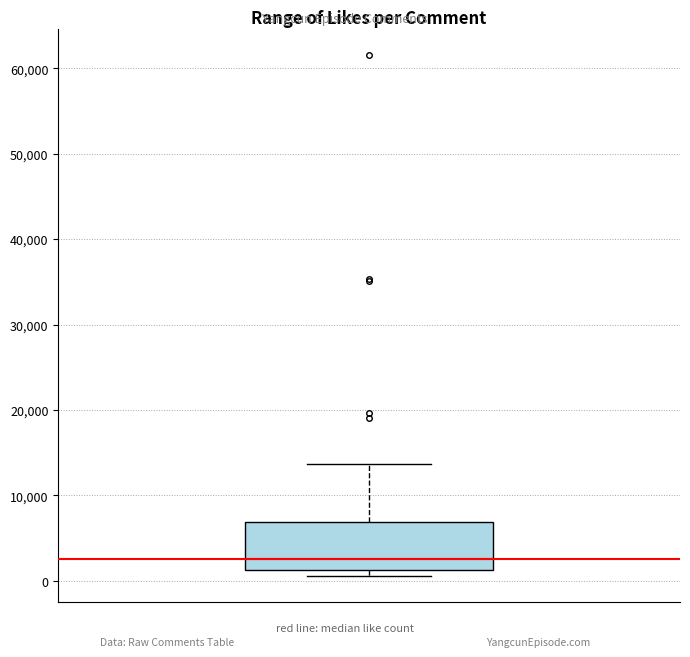

Read this box plot against the y-axis: the position of the median line, the range covered by the box, and the ends of both whiskers. The values are not printed on the chart, so give them approximately, as read against the axis.

median 3000, box 1000 to 7000, whiskers 1000 (just below the box's lower edge) to 14000